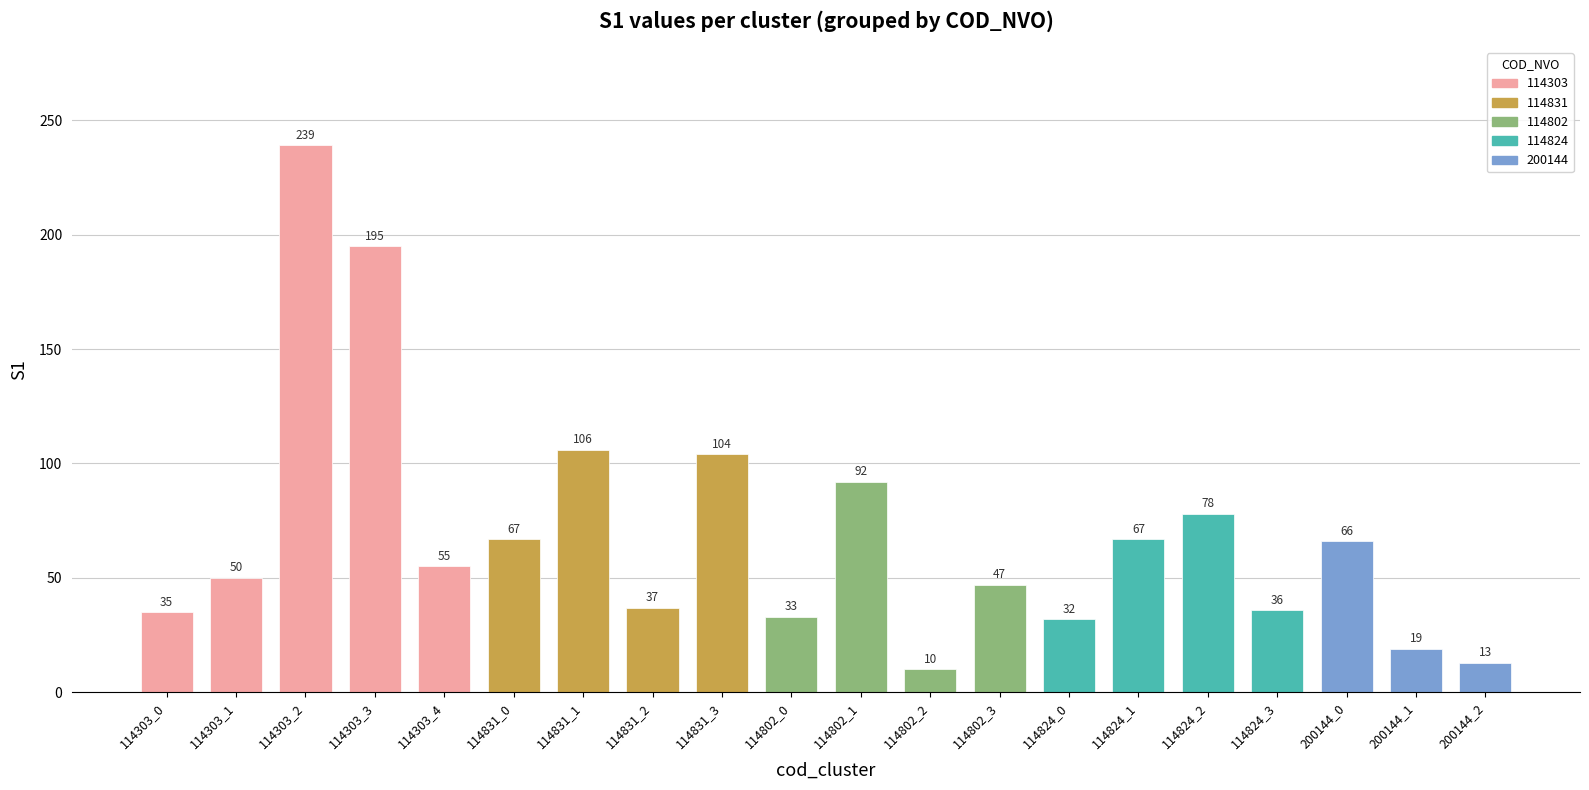

Which category has the highest value across all series?

114303_2